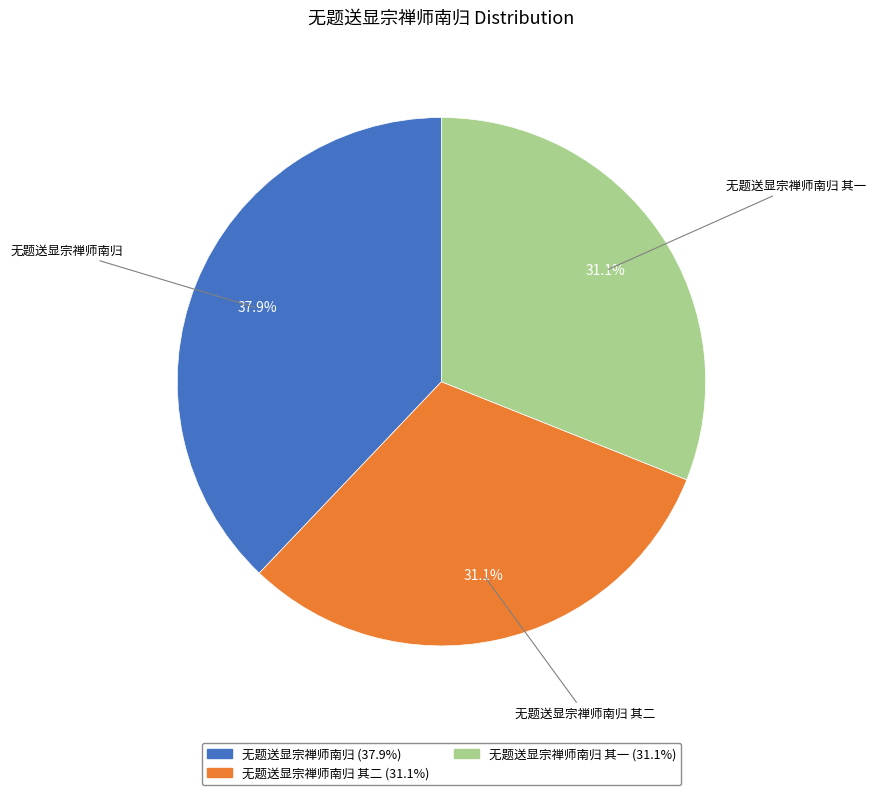

Is there a majority slice in this chart?

No